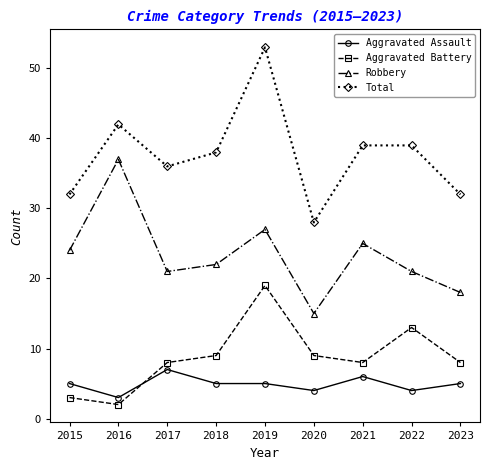

What is the spread (max minus min) of values at 2019?

48